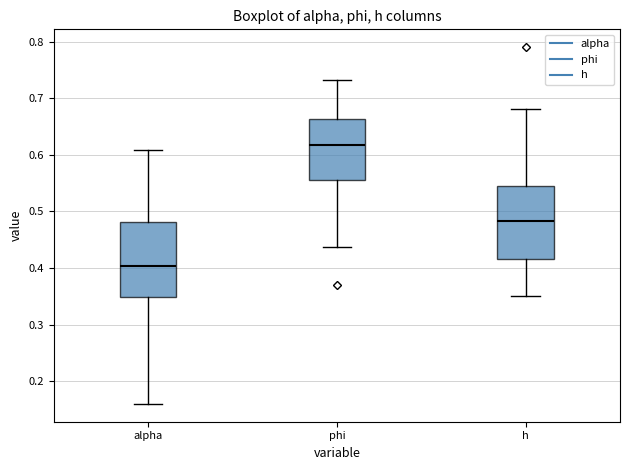

Which box's median line is the highest?

phi